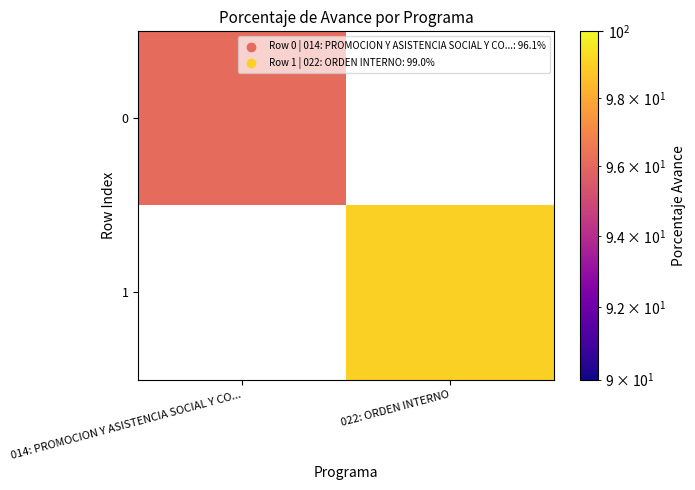

Count the number of categories in the chart.

2